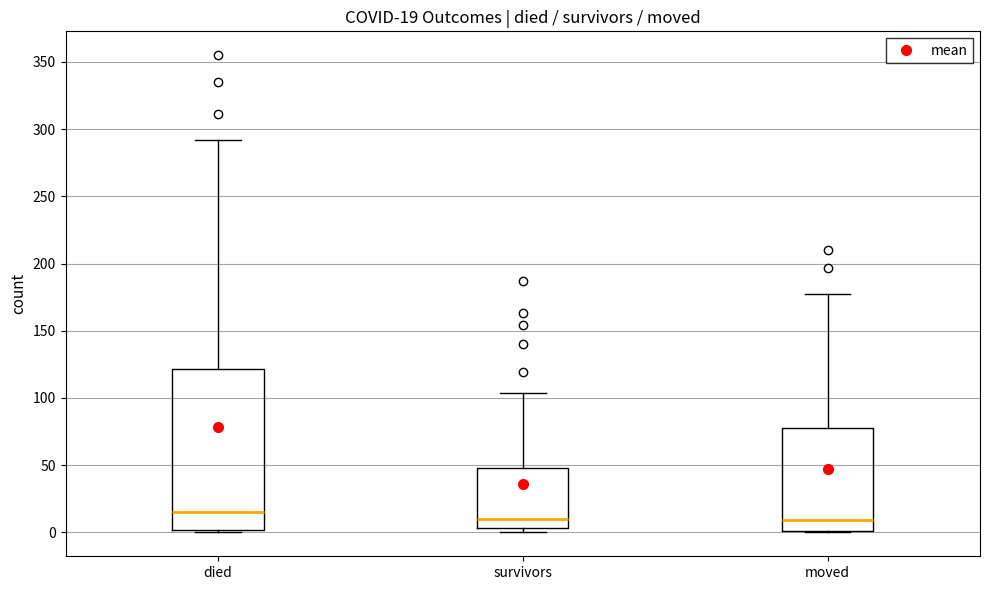

Comparing the boxes themselves (not the whiskers), which one is the tallest?

died